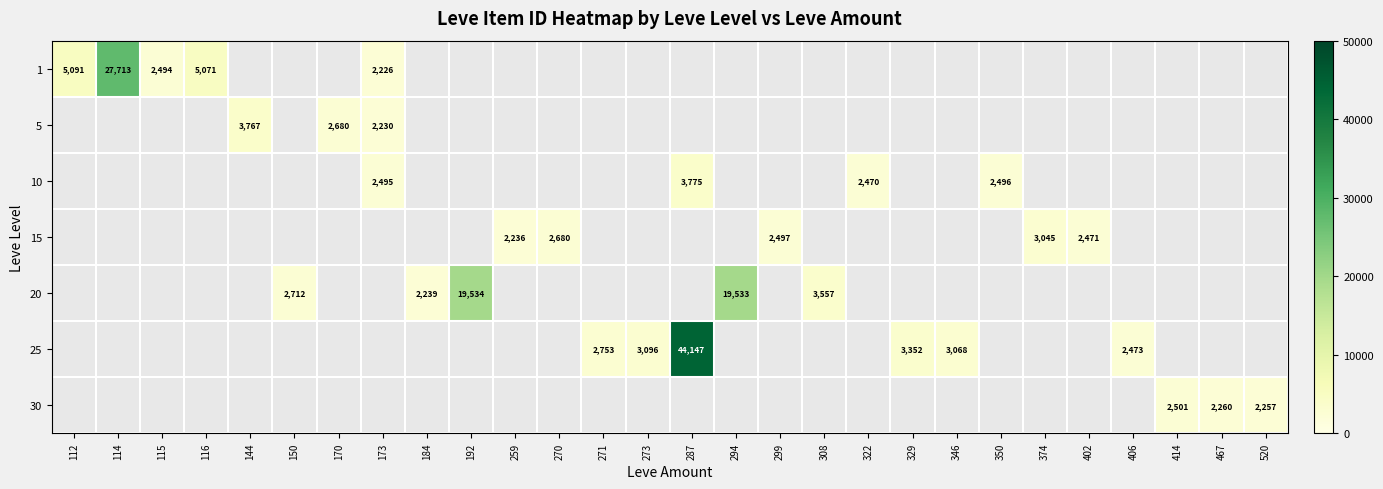

What is the sum of the 1 values at 173 and 116?

7297